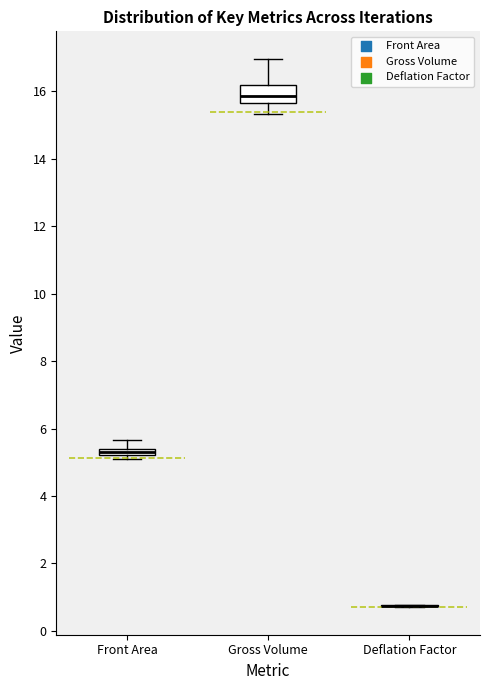

Where does the lower whisker of the box for Gross Volume end on the y-axis? The values are not printed on the chart, so give them approximately, as read against the axis.

15.4